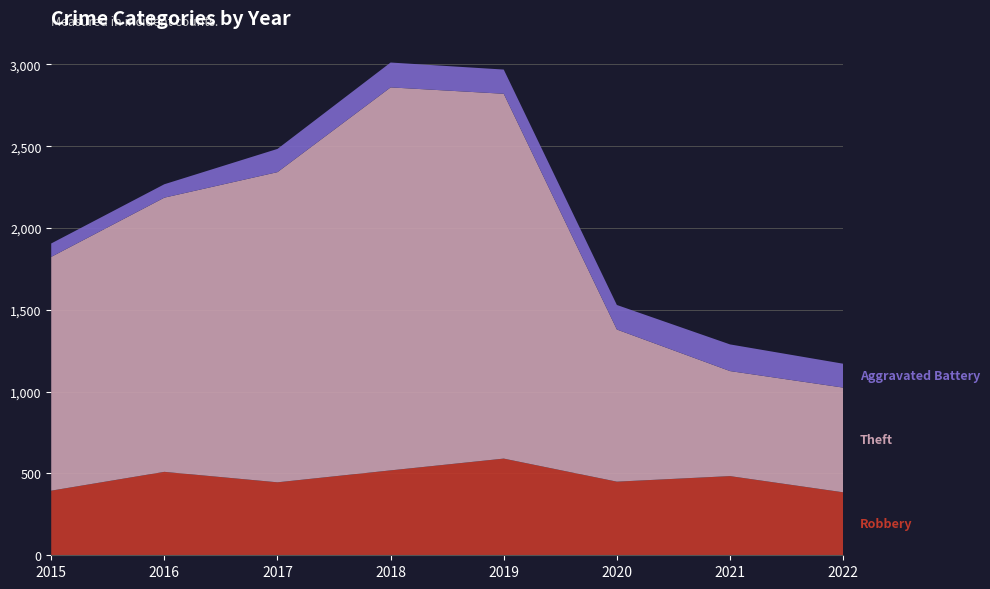

Reading left to right, what are all the values shown in this chart?

Robbery: 2015=395	2016=510	2017=446	2018=519	2019=591	2020=450	2021=484	2022=385
Theft: 2015=1429	2016=1676	2017=1896	2018=2341	2019=2230	2020=930	2021=642	2022=640
Aggravated Battery: 2015=82	2016=82	2017=142	2018=152	2019=148	2020=150	2021=163	2022=146